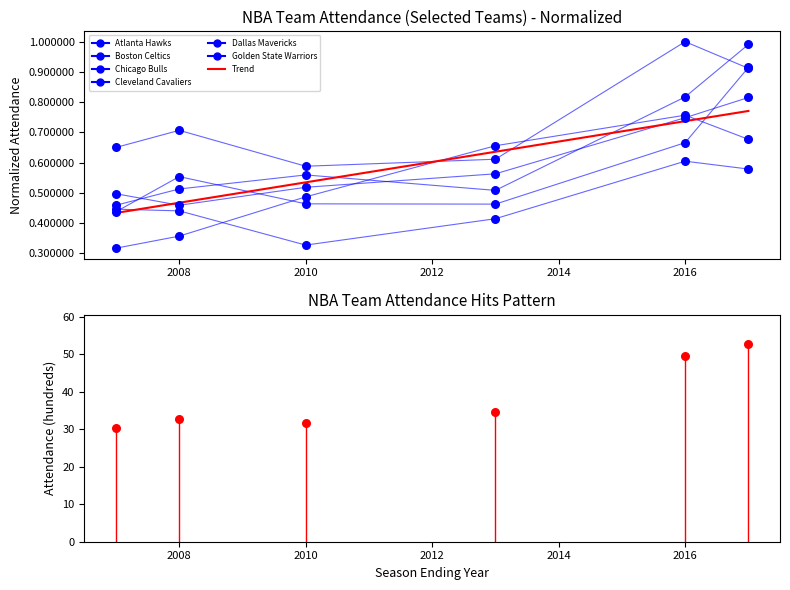

What are all the series names shown in the legend?

Atlanta Hawks, Boston Celtics, Chicago Bulls, Cleveland Cavaliers, Dallas Mavericks, Golden State Warriors